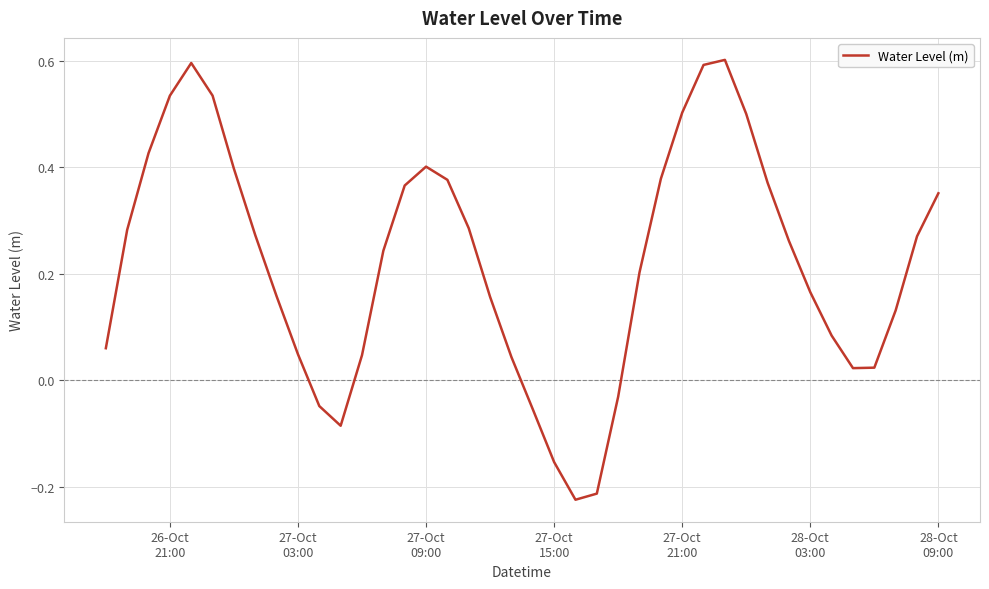

What is the maximum value shown in the chart?

0.6